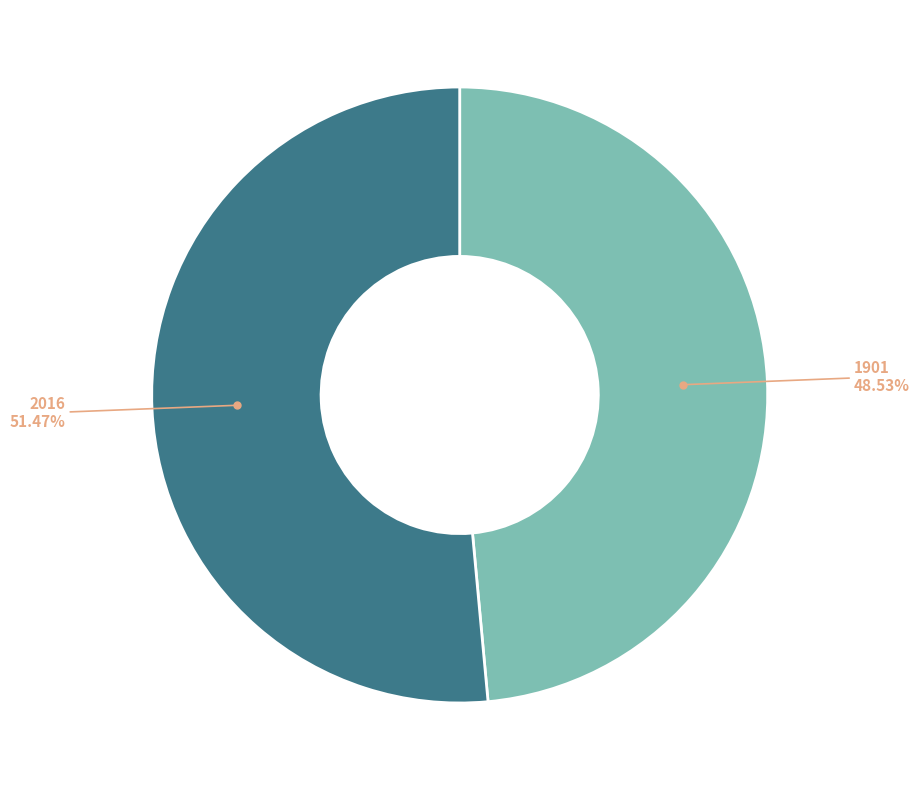

Is there any slice that represents more than half of the pie?

Yes